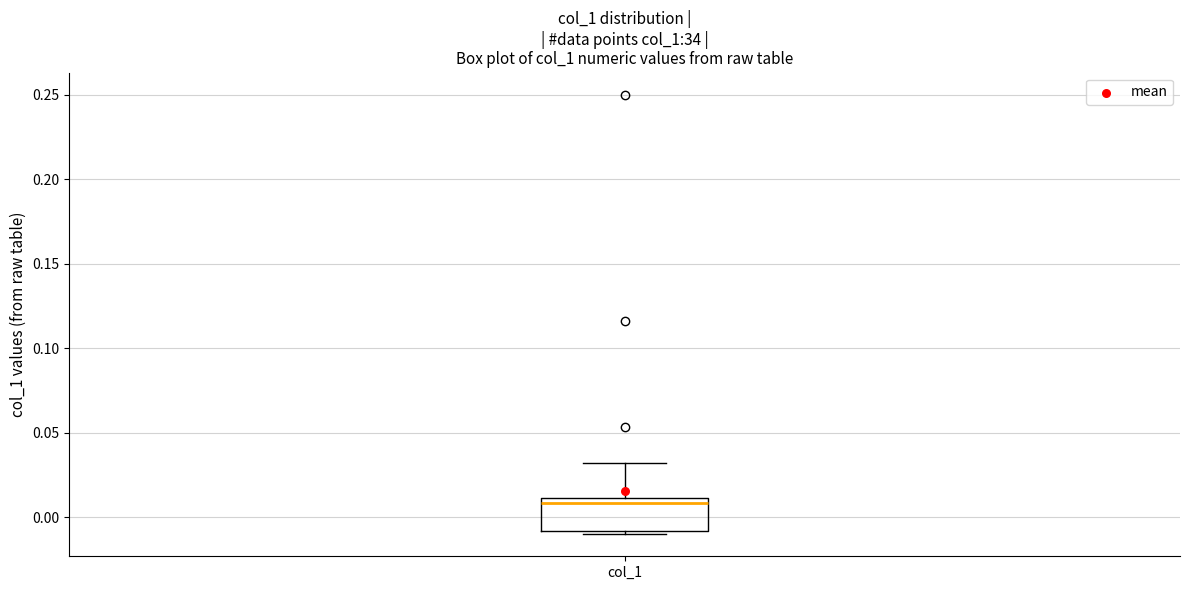

Read this box plot against the y-axis: the position of the median line, the range covered by the box, and the ends of both whiskers. The values are not printed on the chart, so give them approximately, as read against the axis.

median 0.01 (just below the box's upper edge), box -0.01 to 0.01, whiskers -0.01 (just below the box's lower edge) to 0.03